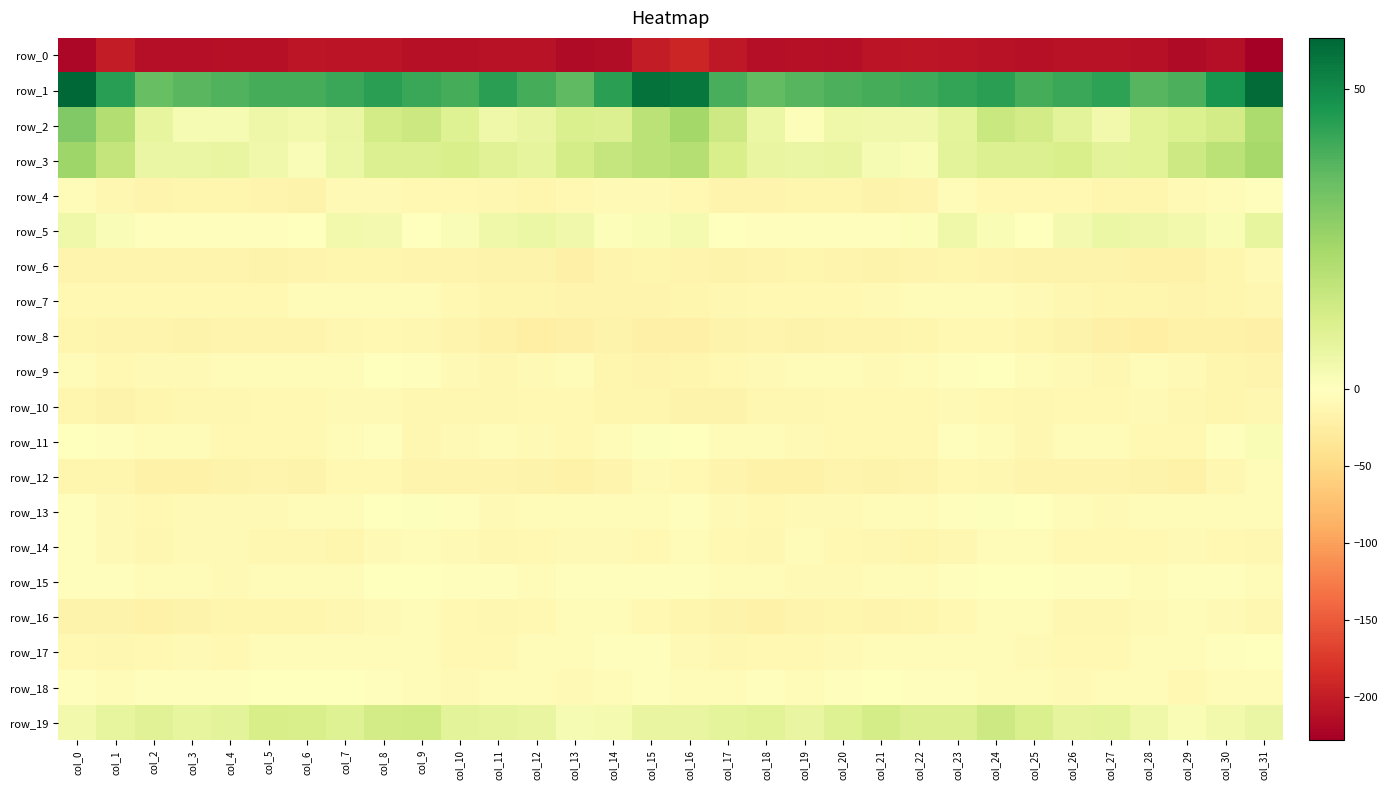

List the labels in order of row_19 value, largest first.

col_24, col_9, col_8, col_21, col_5, col_6, col_25, col_23, col_22, col_20, col_7, col_2, col_18, col_4, col_10, col_27, col_17, col_26, col_11, col_1, col_3, col_12, col_19, col_16, col_15, col_31, col_28, col_0, col_30, col_14, col_13, col_29